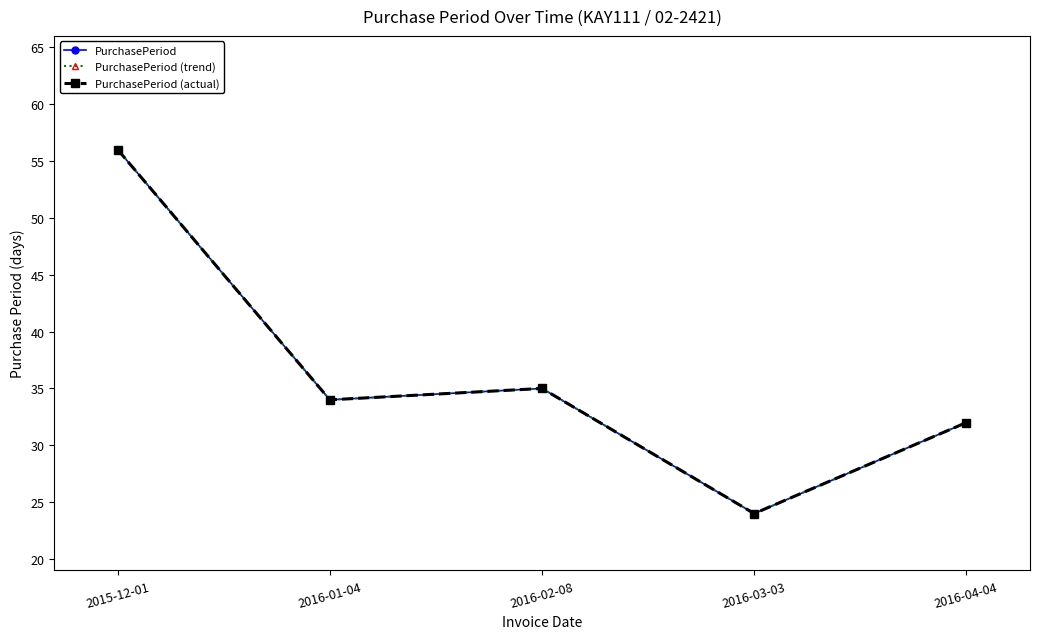

Is this an area chart (filled region under the line)?

No